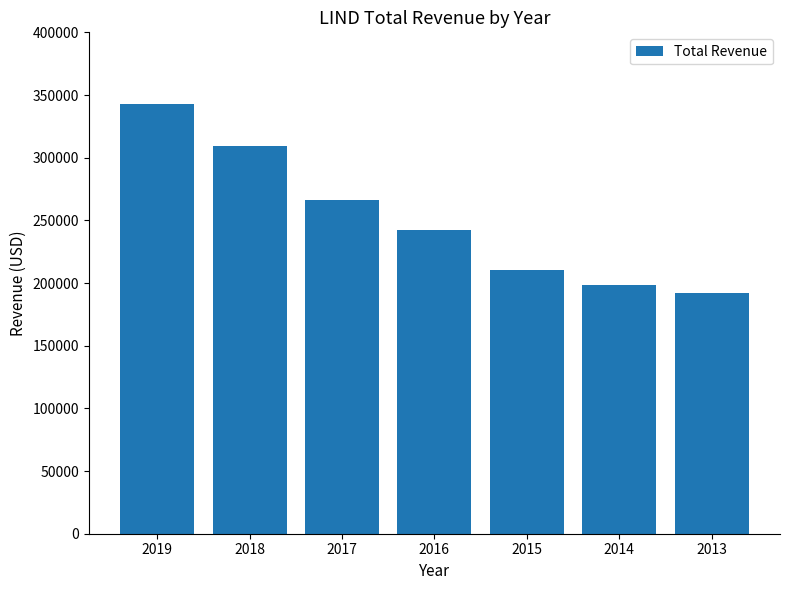

Reading left to right, extract all data points from this chart.

2019=343100	2018=309700	2017=266500	2016=242300	2015=210000	2014=198500	2013=192200